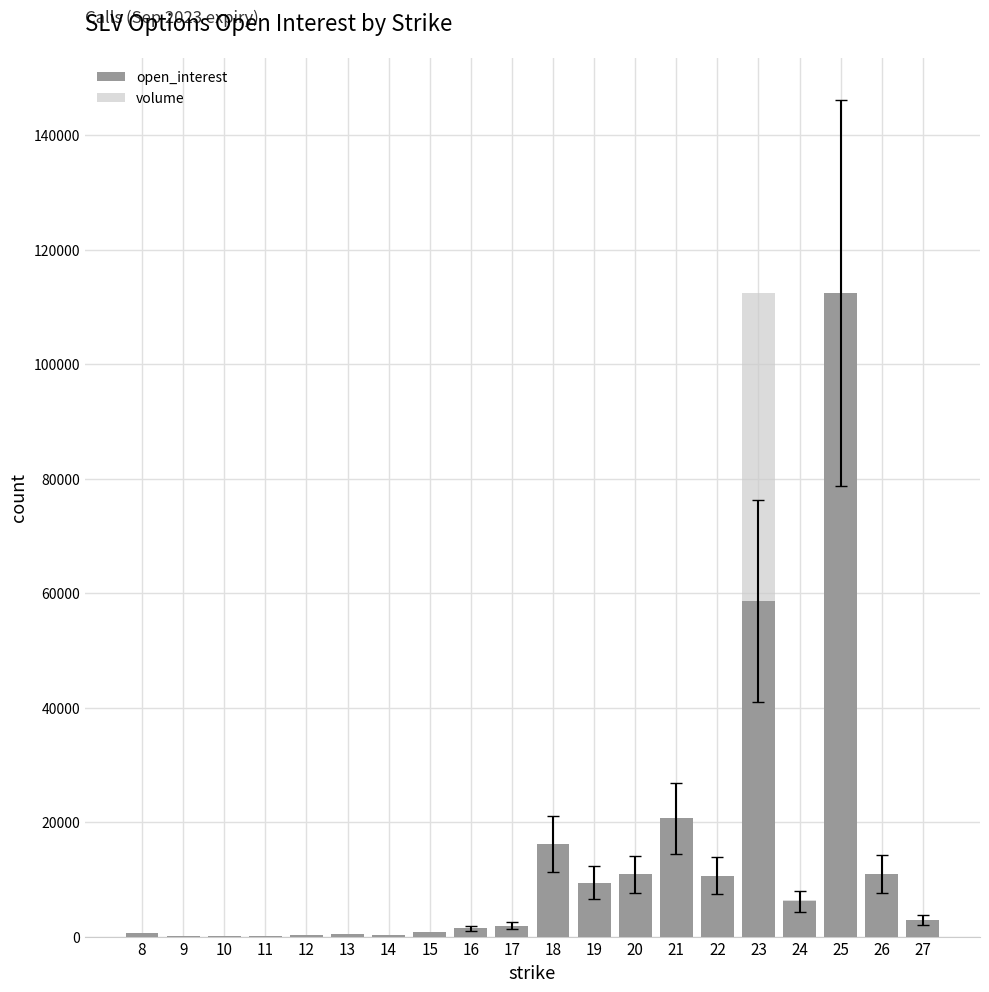

What is the difference between the maximum and minimum values in the open_interest series?

112441.0